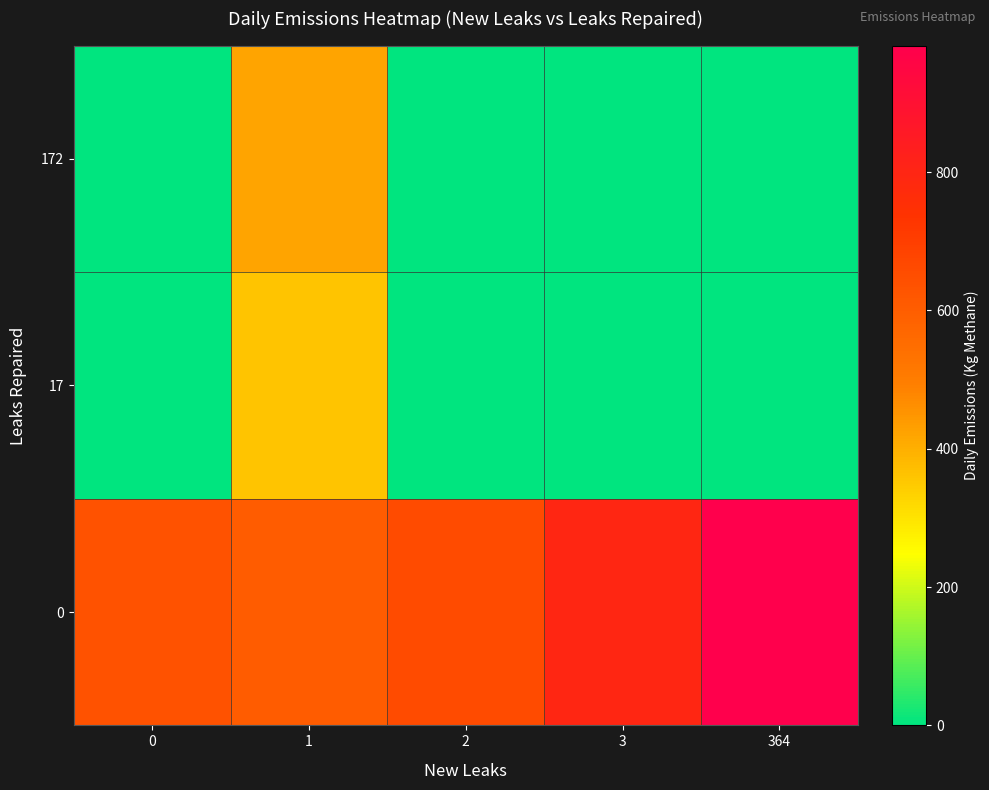

At 0, list the series in order from smallest to largest.

row_1, row_2, row_0